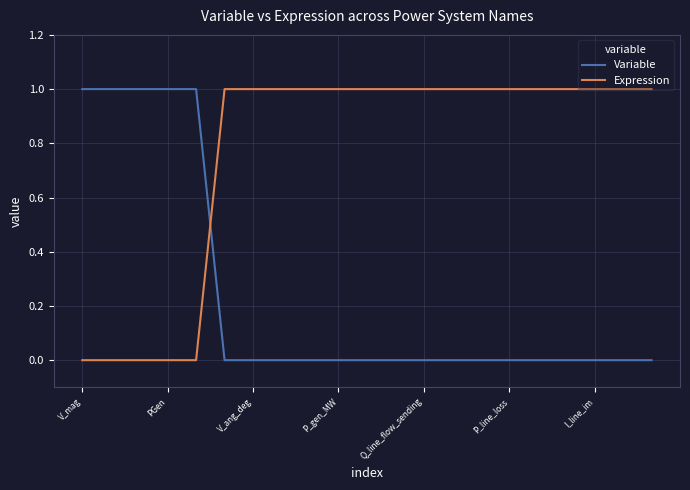

What is the difference between the maximum and minimum values in the Variable series?

1